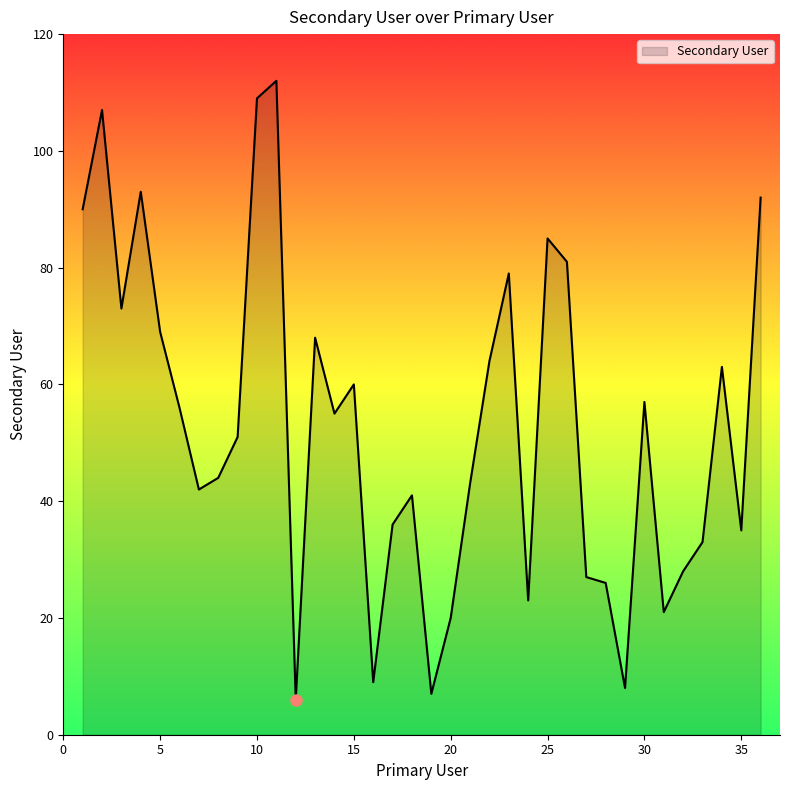

What is the difference between the maximum and minimum values?

106